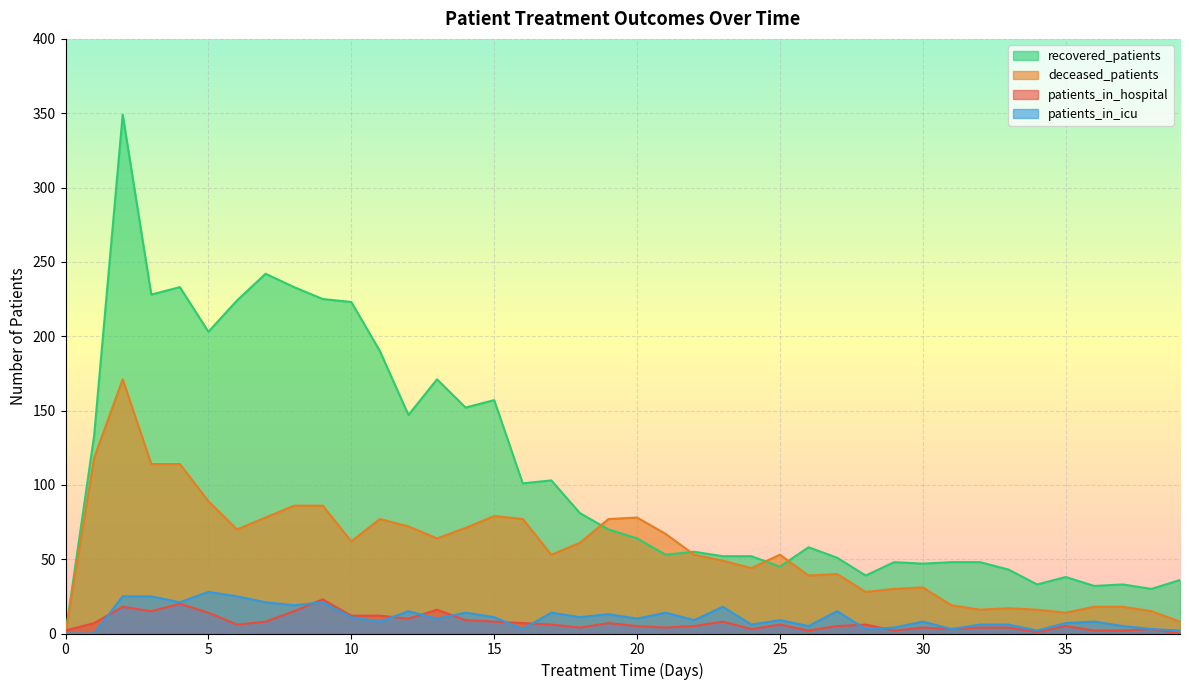

How many intersections are there between deceased_patients and patients_in_hospital?

1